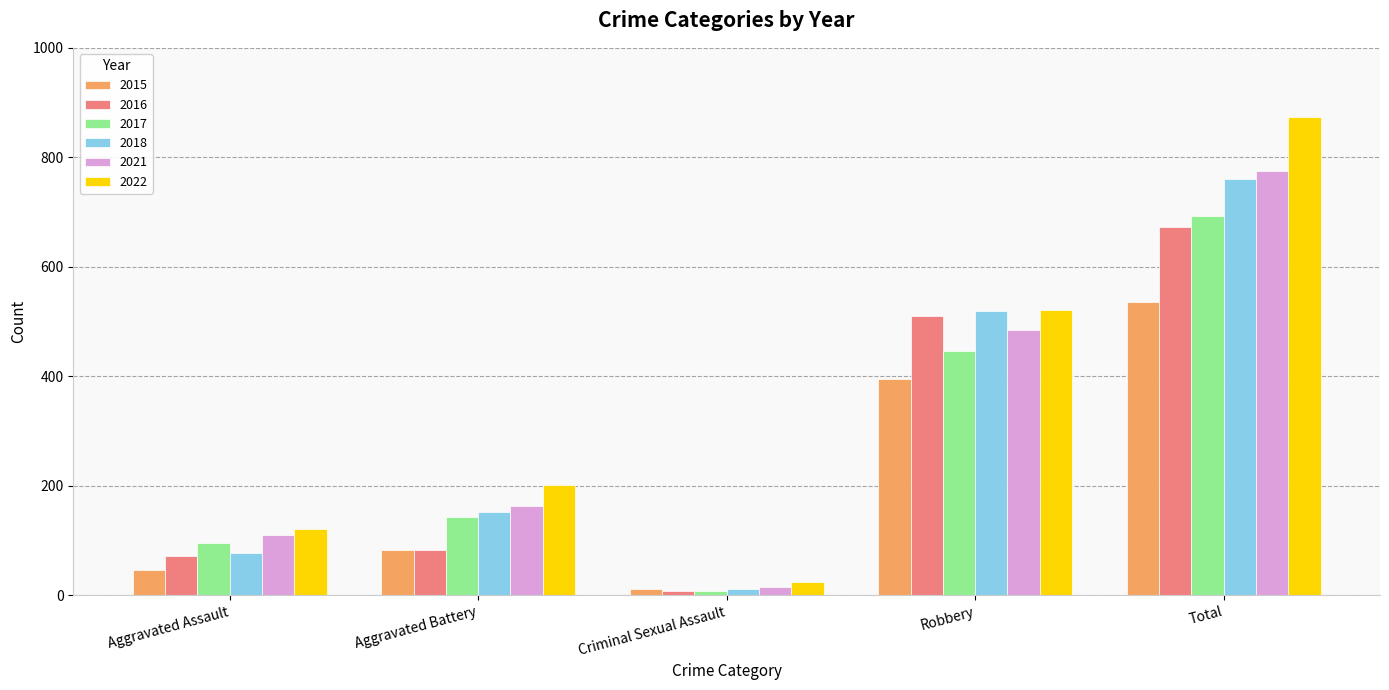

What is the label of the 2nd bar from the right?

Robbery